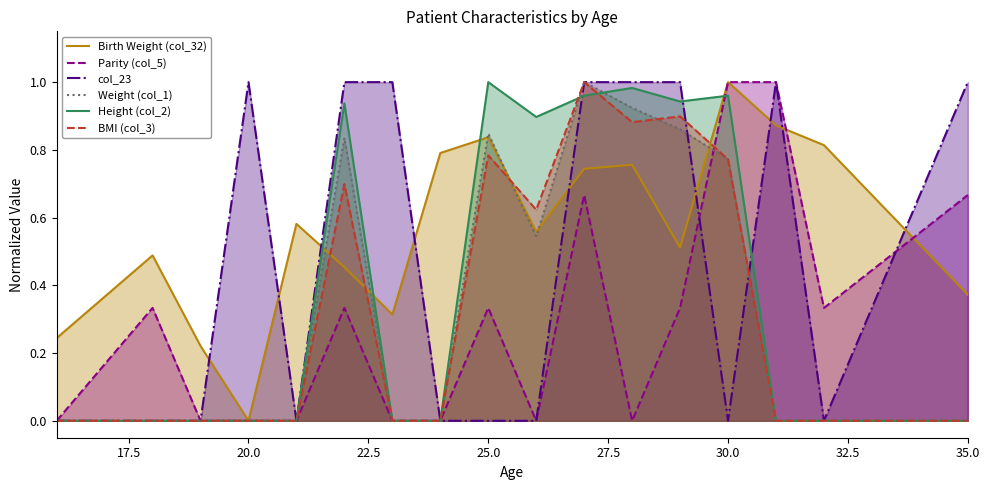

Is it true that col_23 equals 1.0 at 20.0?

True